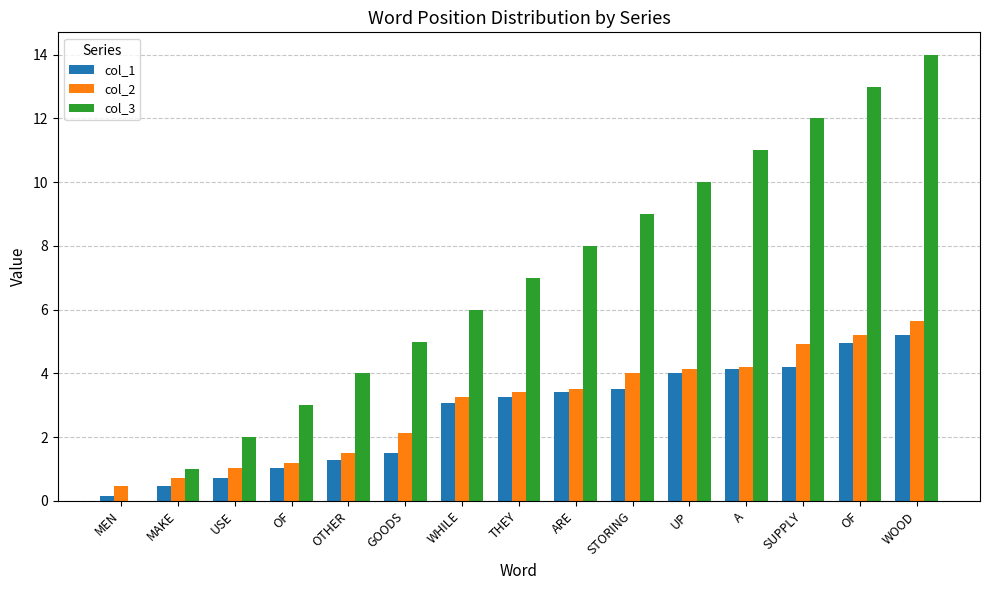

How many groups of bars are there?

15